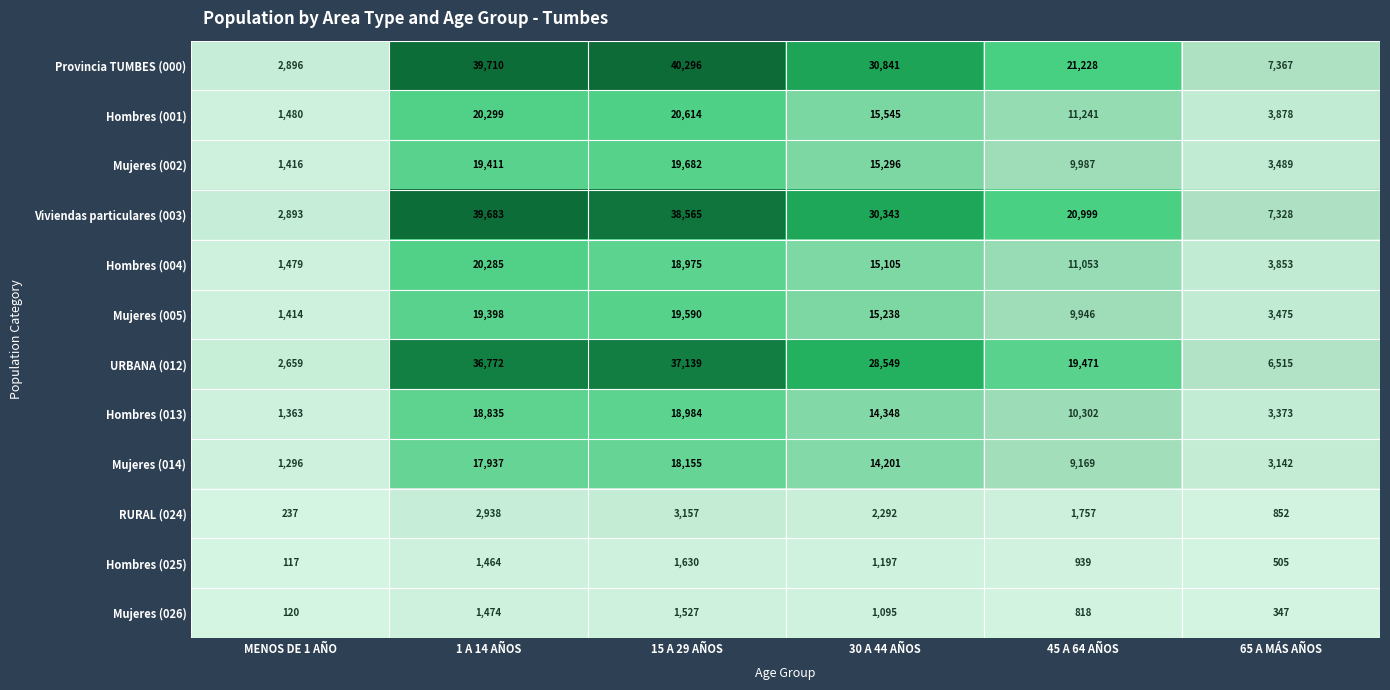

Which category has the lowest value in the Hombres (013) series?

MENOS DE 1 AÑO